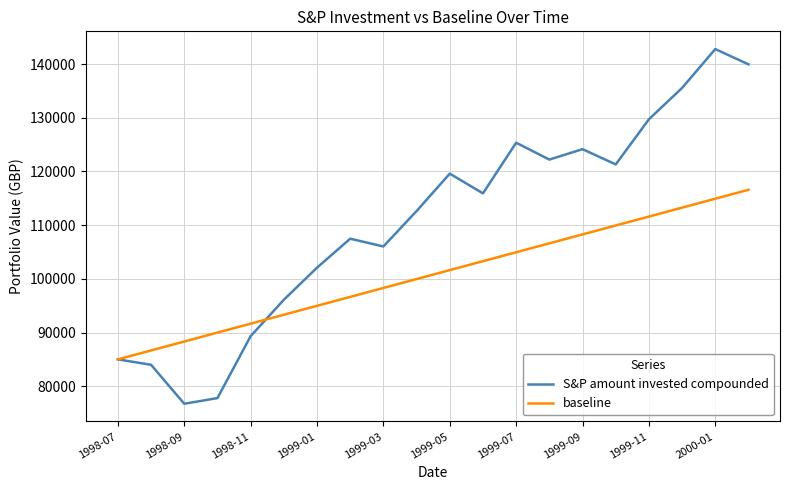

Which series has the widest spread of values?

S&P amount invested compounded